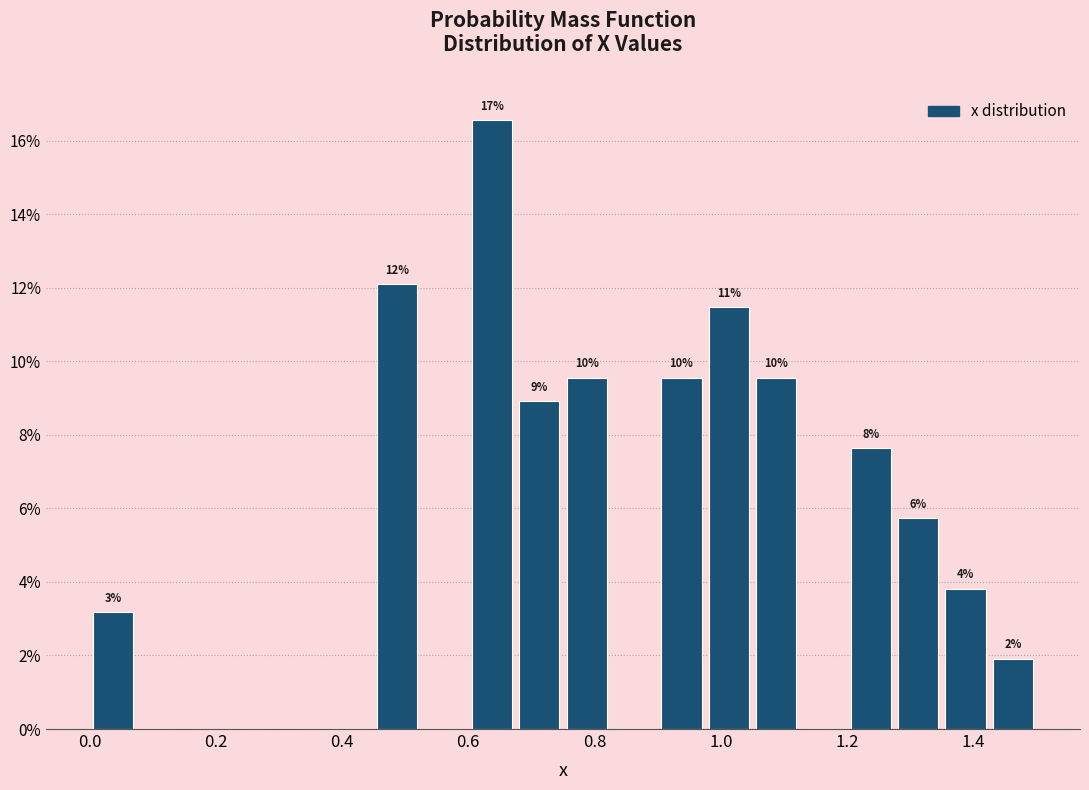

Around what value on the x-axis is the tallest bar? Give the approximate position of its centre, as read against the axis.

0.64